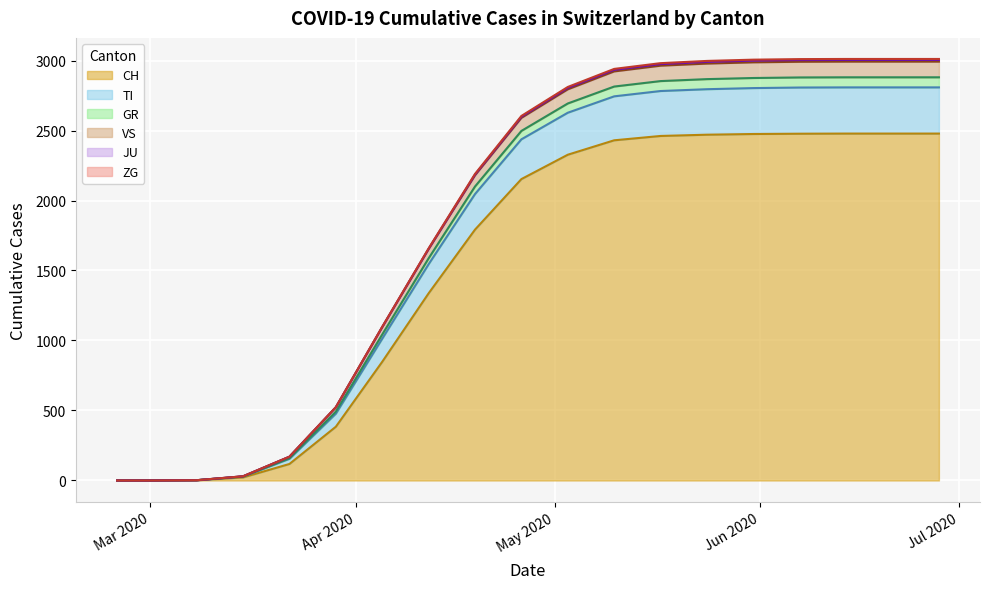

Which has a higher value, 2020-05-24 or 2020-05-17?

2020-05-24